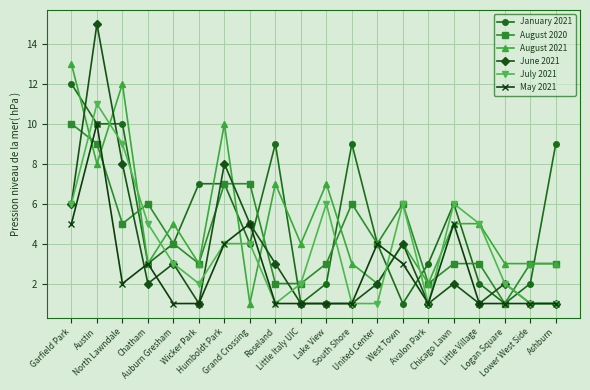

Is the value of August 2021 at Roseland greater than the value of August 2020 at Wicker Park?

Yes